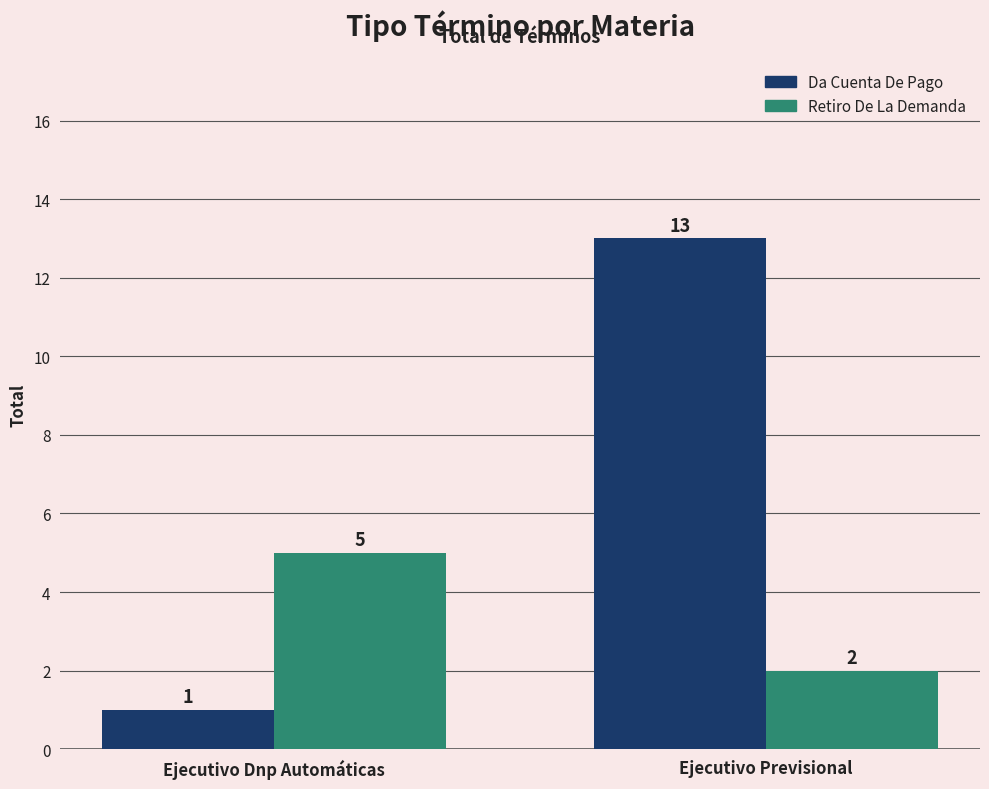

How many bars are there in each group?

2